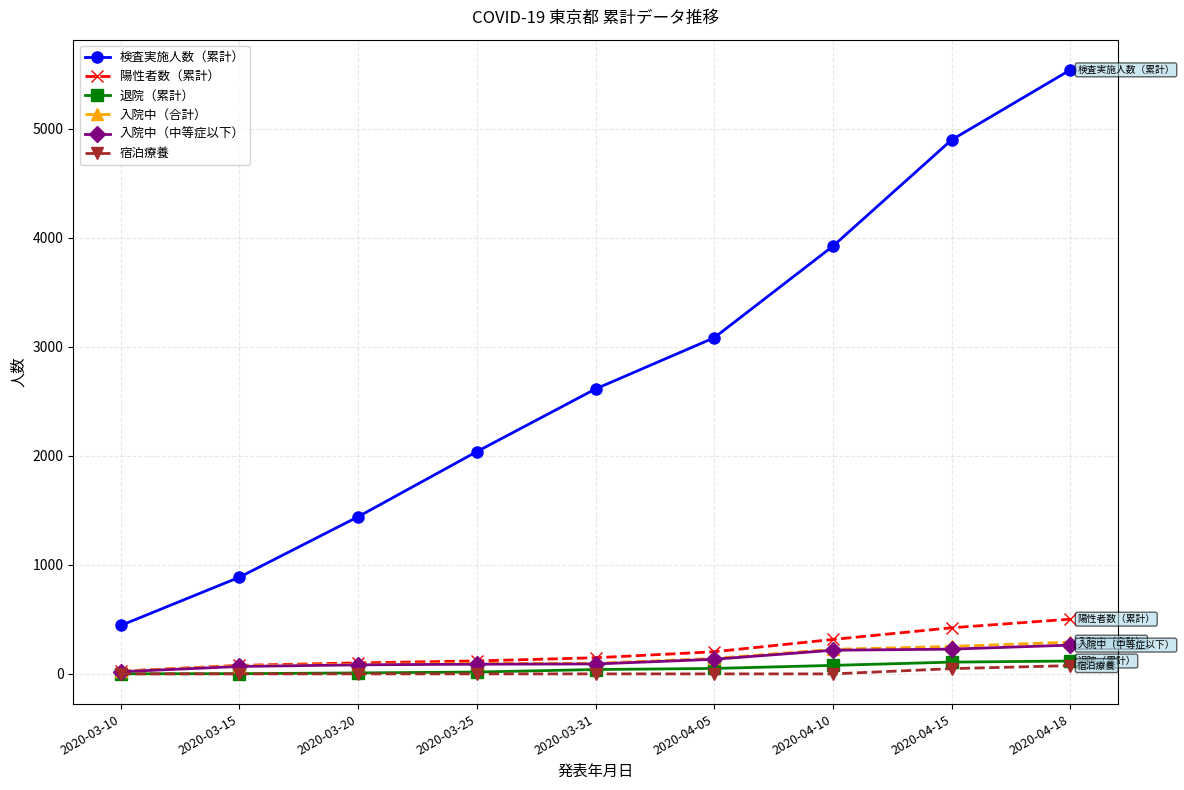

At which category does the chart reach its peak across all series?

2020-04-18